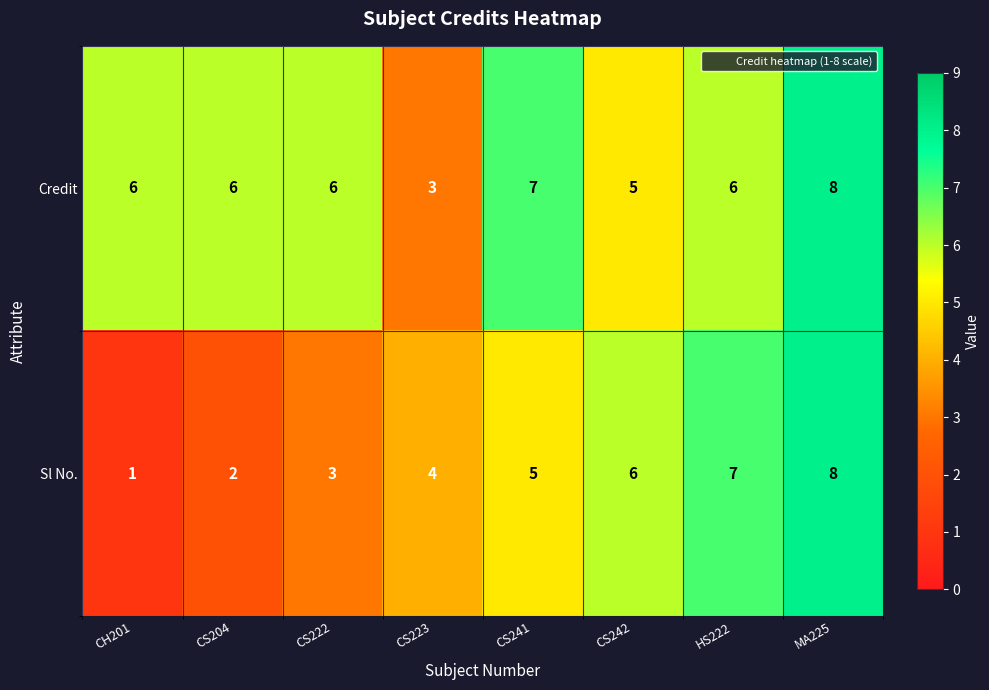

At which category is the sum across all series the highest?

MA225